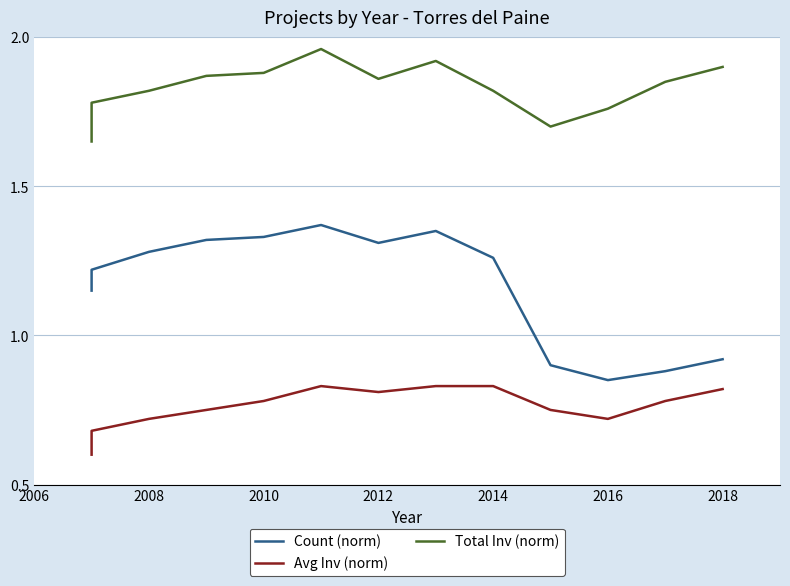

Which series has the largest total across all categories?

Total Inv (norm)